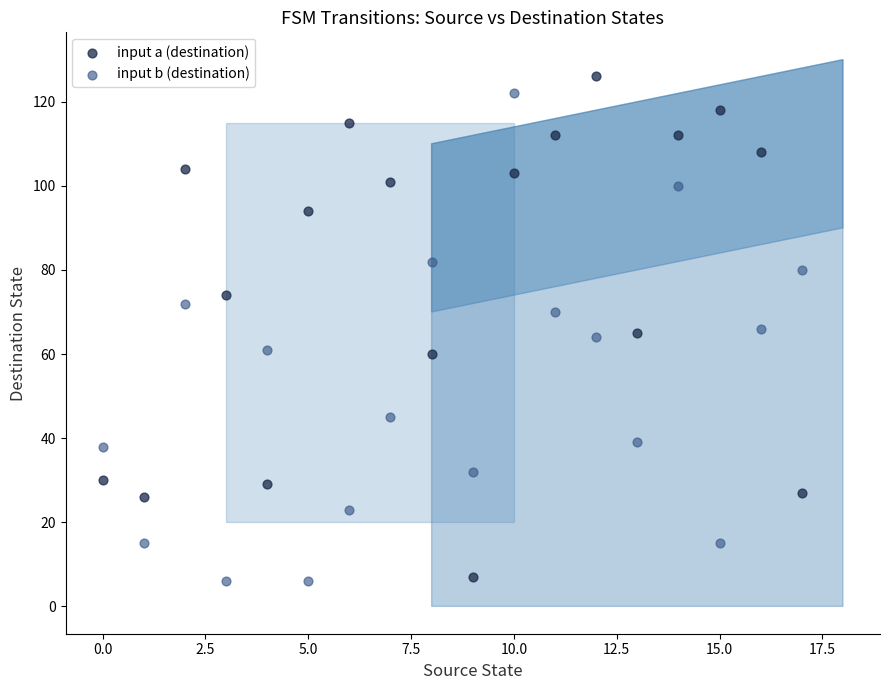

Which series contains the highest Y value?

input a (destination)